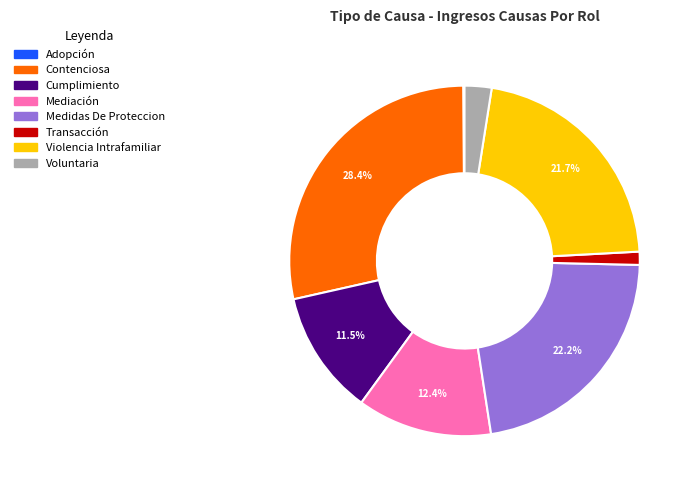

Do Contenciosa and Cumplimiento together represent more than half of the pie?

No